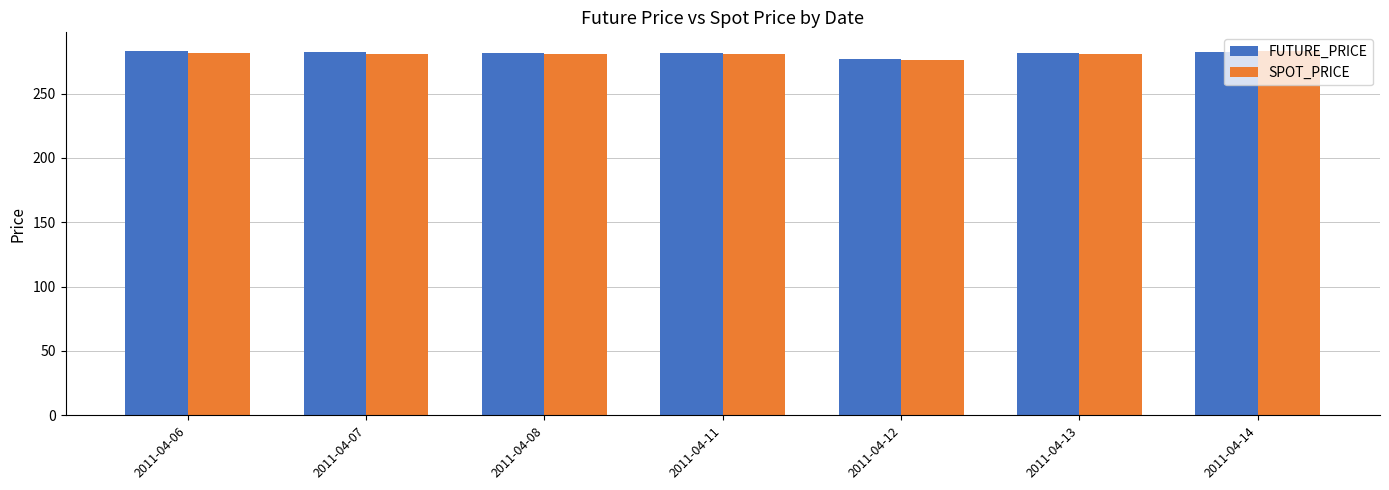

What is the value of the SPOT_PRICE bar at the 5th from the left?

276.1